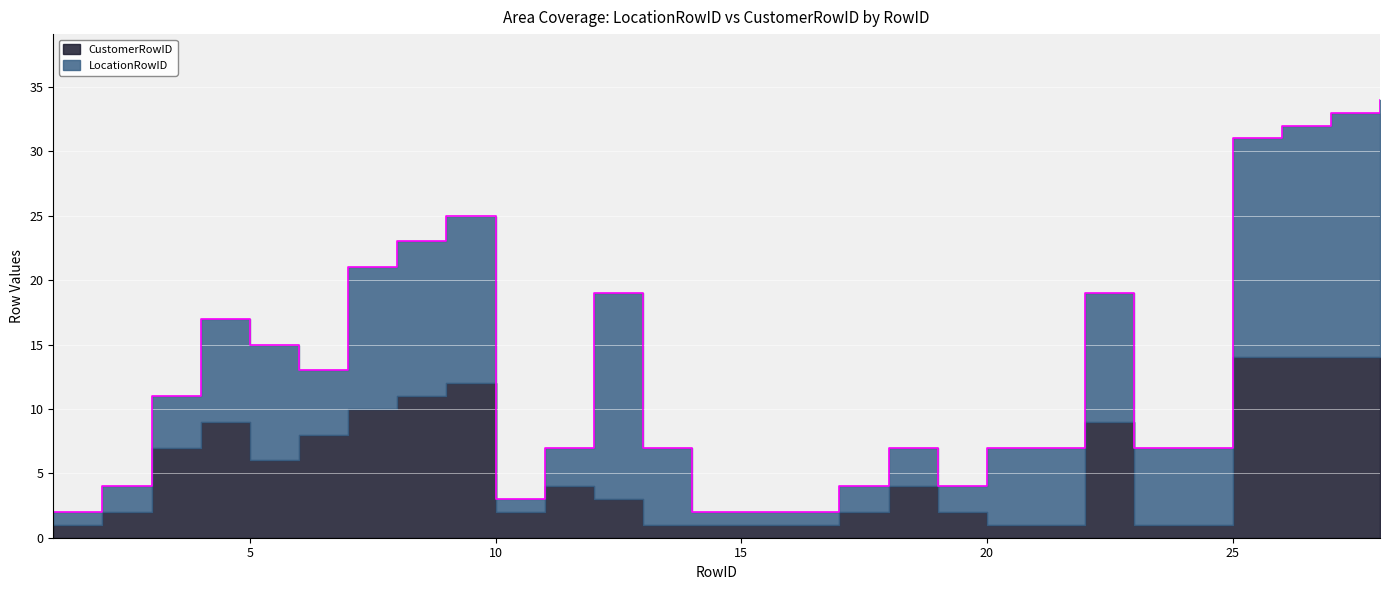

Which label corresponds to the largest value in the chart?

28